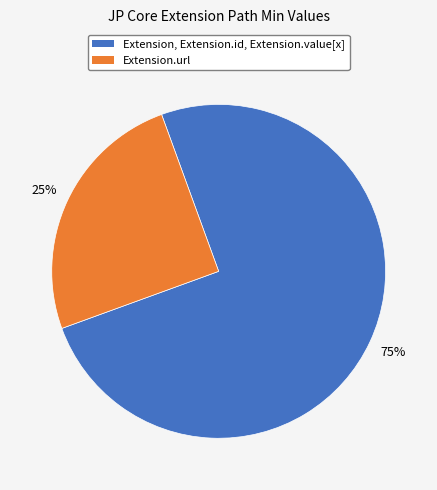

Count the number of slices in the pie.

2